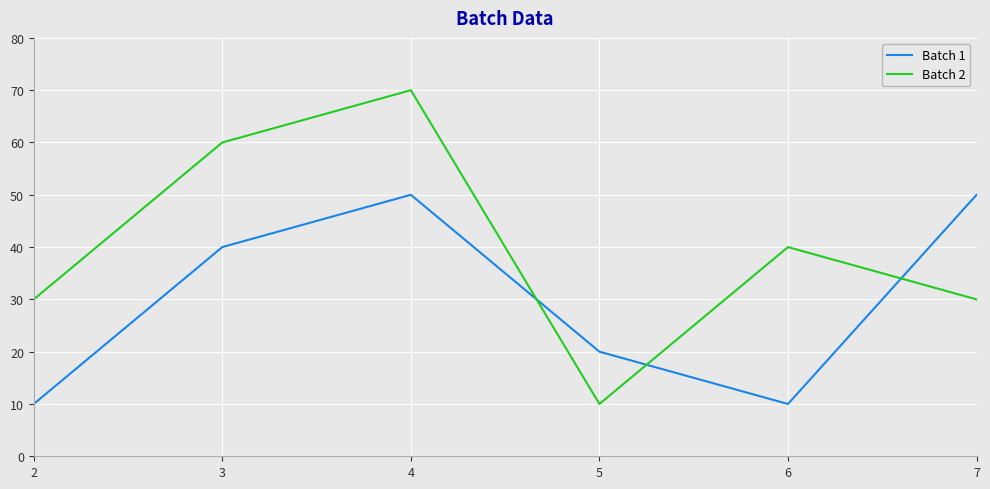

What is the difference between the second highest and second lowest values in the Batch 2 series?

30